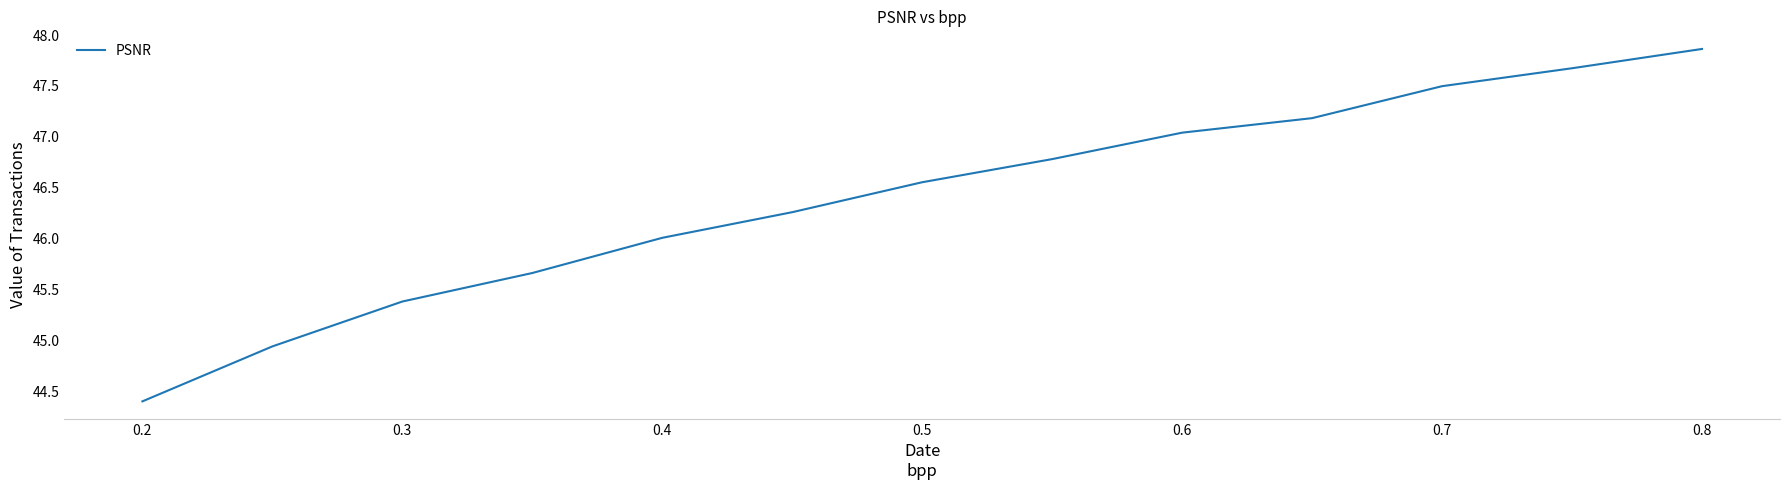

How many lines are shown in the chart?

1